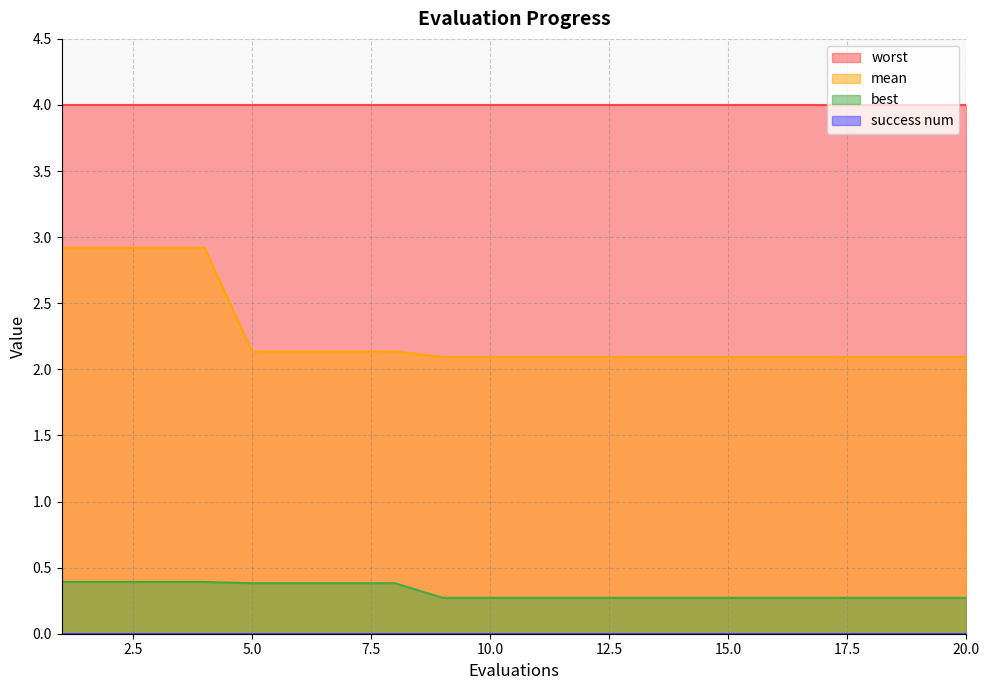

What is the value of the best point at the 11th from the left?

0.3